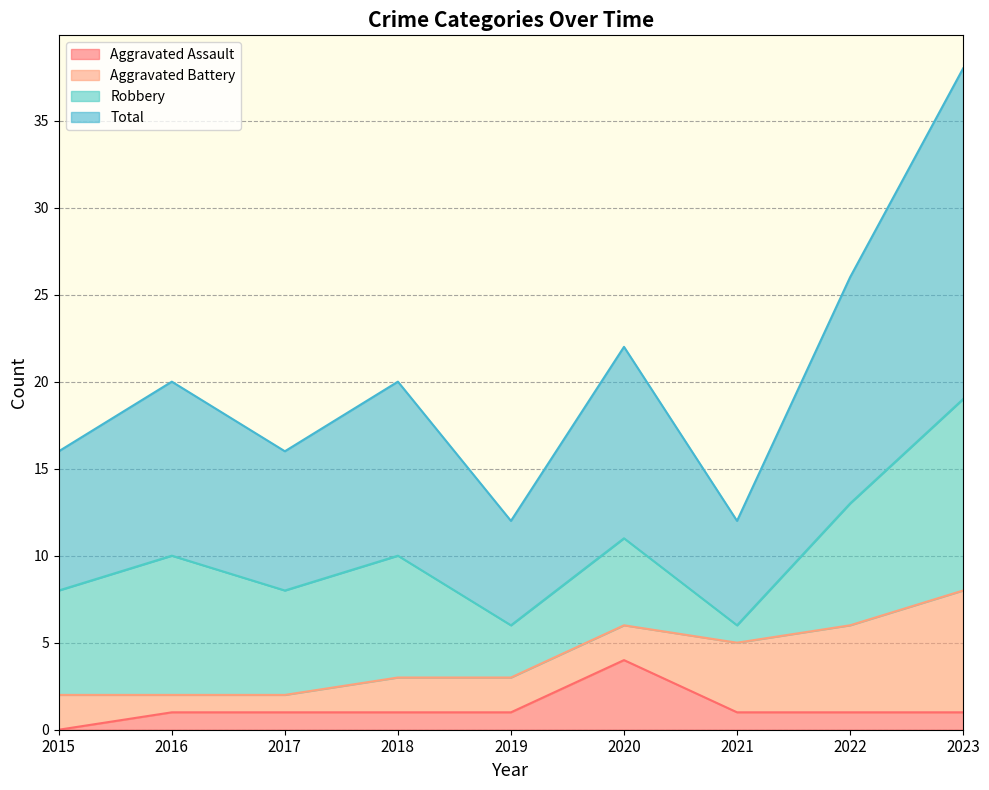

True or false: Aggravated Assault and Total intersect in this chart.

False